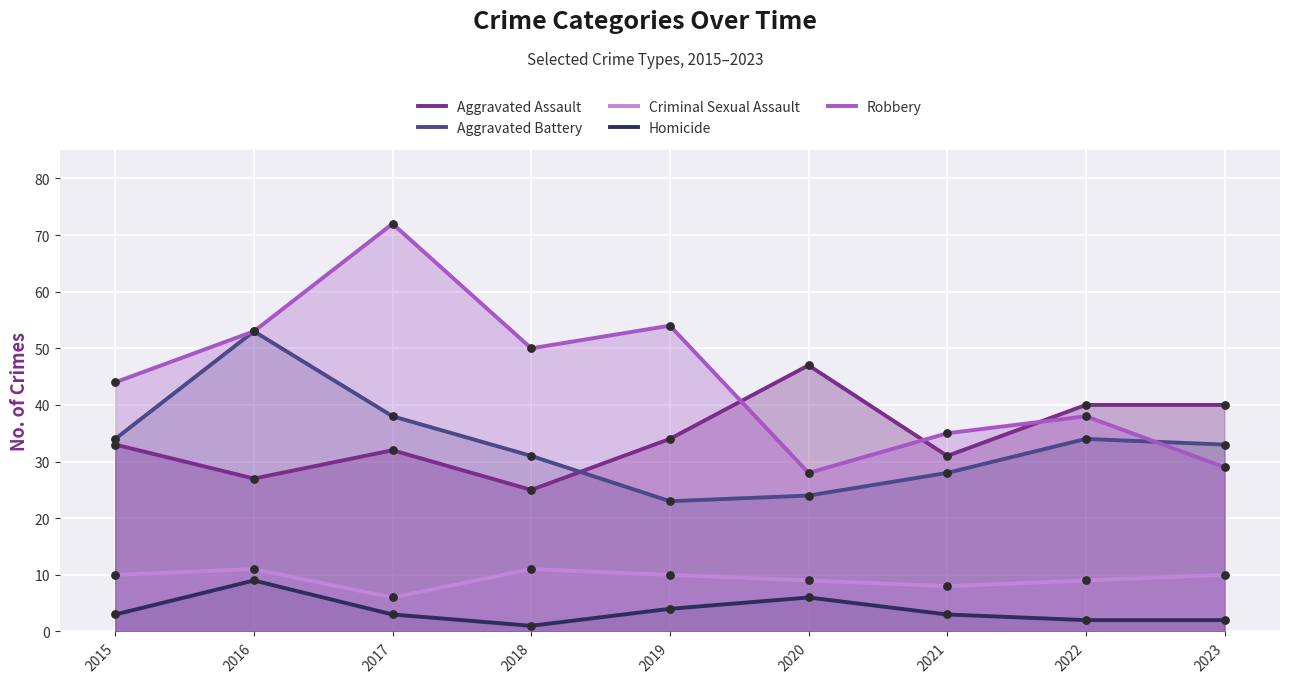

Is the value of Aggravated Battery at 2019 greater than the value of Criminal Sexual Assault at 2022?

Yes